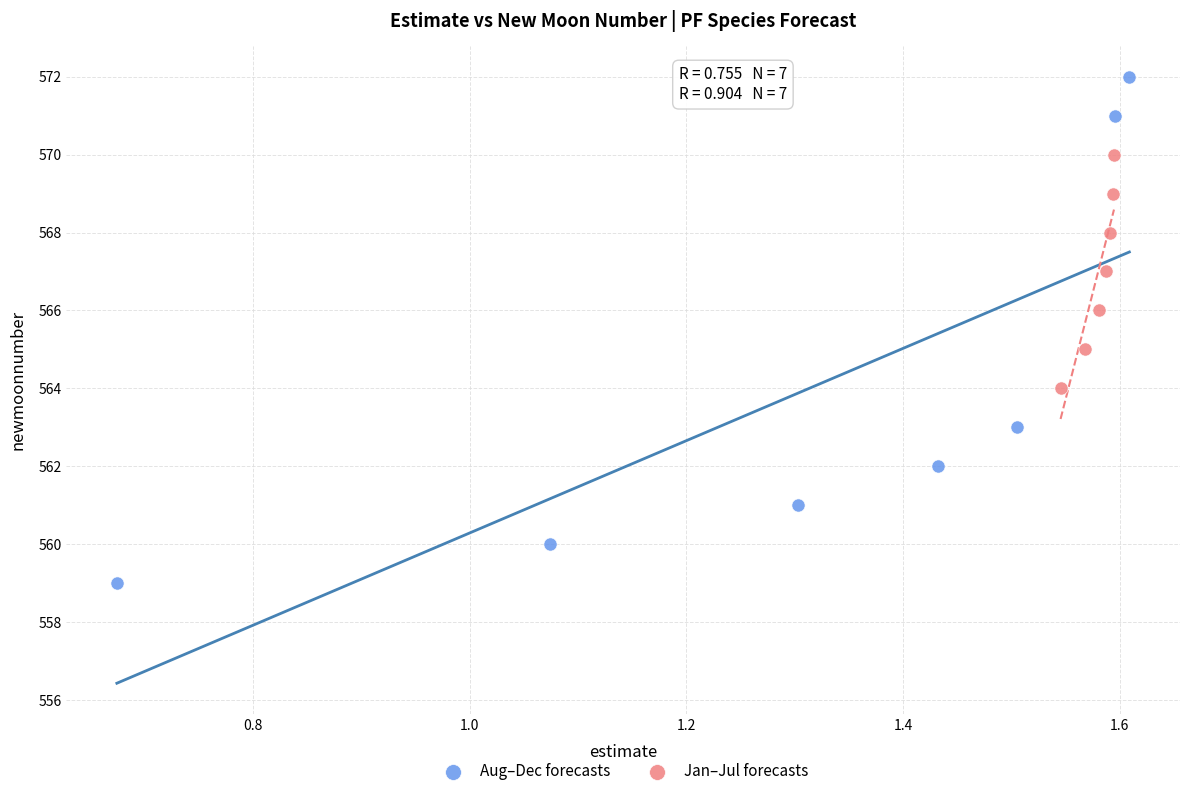

Which series has the largest Y range (max minus min)?

Aug–Dec forecasts